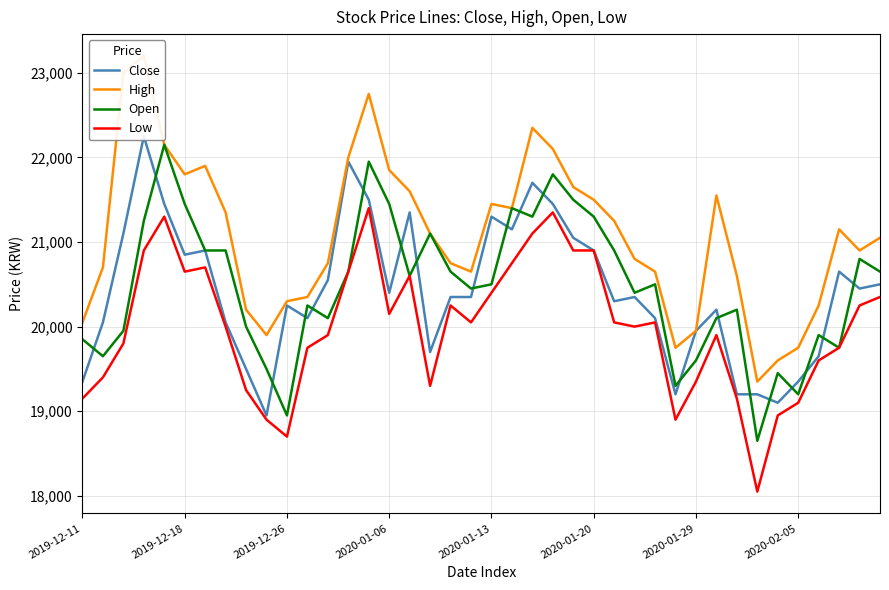

Is the value of Close at 14 greater than the value of Low at 25?

Yes